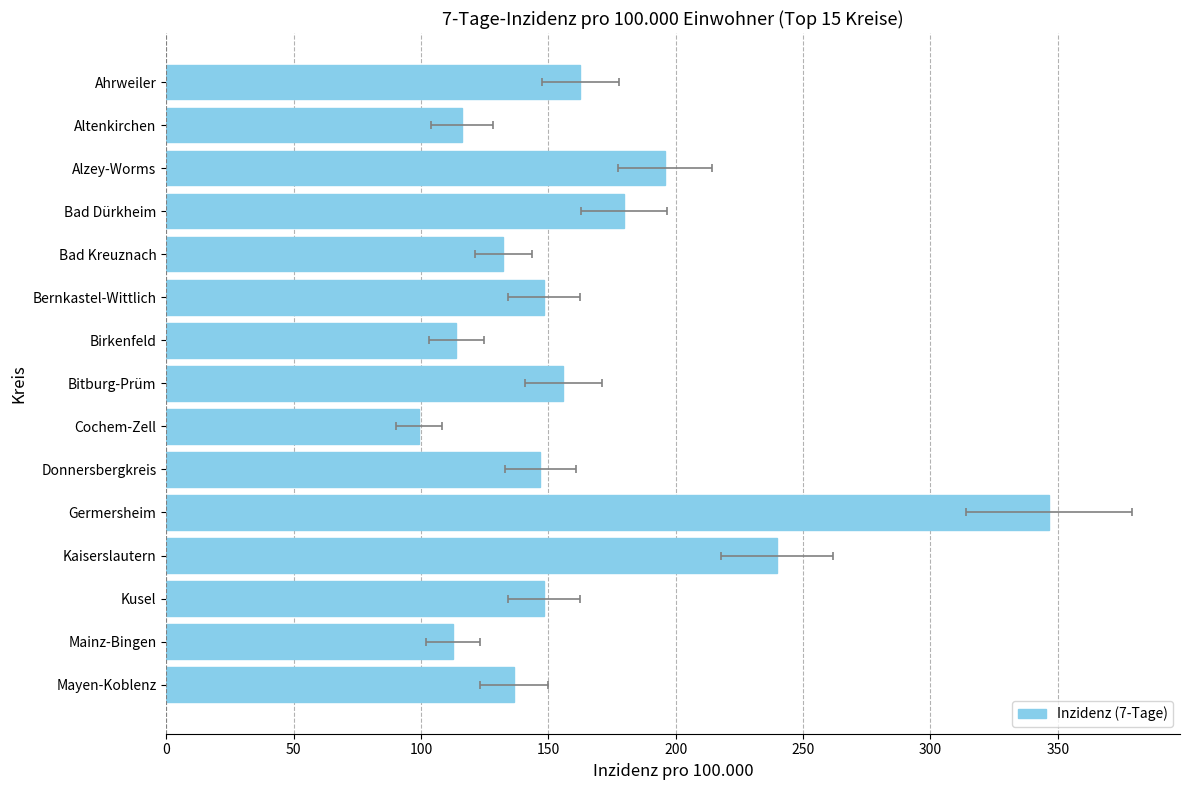

Reading right to left, transcribe all the data shown in this chart.

162.5	116.2	195.8	179.7	132.3	148.2	113.8	155.9	99.1	146.9	346.5	239.8	148.3	112.5	136.4